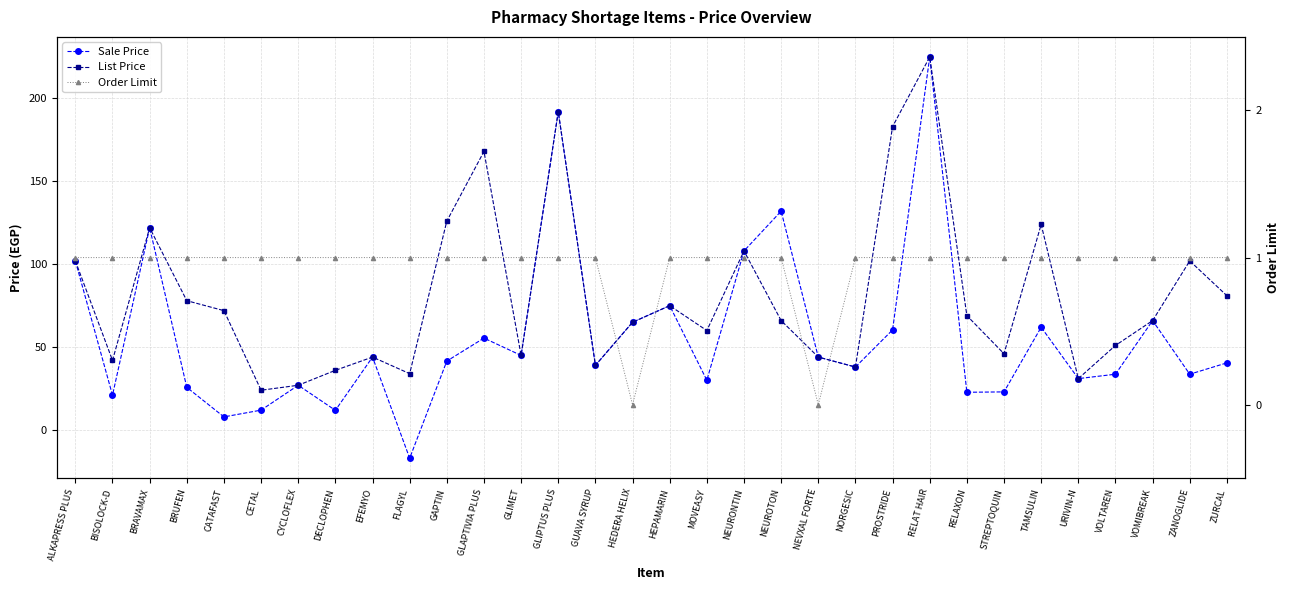

How many series are shown in this chart?

3